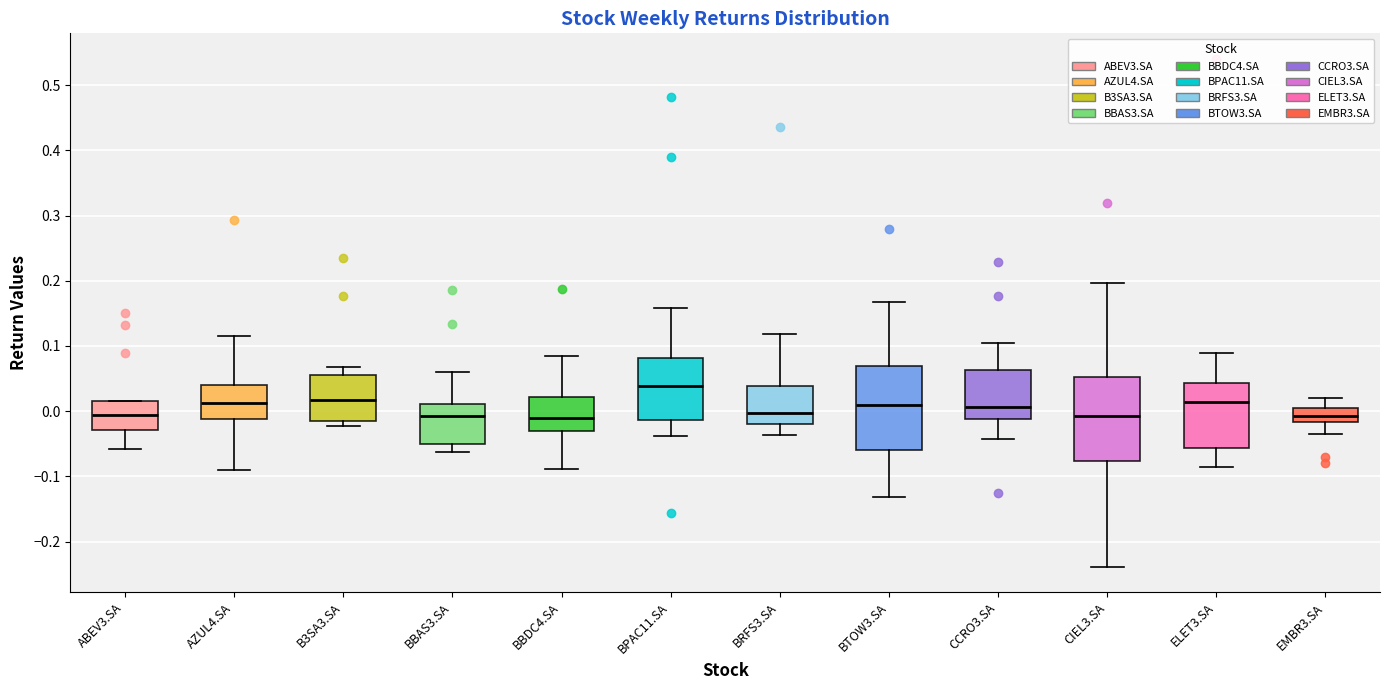

Reading left to right, read every box against the y-axis: the position of its median line, the range the box covers, and the ends of its whiskers. The values are not printed on the chart, so give them approximately, as read against the axis.

ABEV3.SA: median -0.01, box -0.03 to 0.02, whiskers -0.06 to 0.02
AZUL4.SA: median 0.01, box -0.01 to 0.04, whiskers -0.09 to 0.12
B3SA3.SA: median 0.02, box -0.01 to 0.06, whiskers -0.02 to 0.07
BBAS3.SA: median -0.01, box -0.05 to 0.01, whiskers -0.06 to 0.06
BBDC4.SA: median -0.01, box -0.03 to 0.02, whiskers -0.09 to 0.08
BPAC11.SA: median 0.04, box -0.01 to 0.08, whiskers -0.04 to 0.16
BRFS3.SA: median 0.00, box -0.02 to 0.04, whiskers -0.04 to 0.12
BTOW3.SA: median 0.01, box -0.06 to 0.07, whiskers -0.13 to 0.17
CCRO3.SA: median 0.01, box -0.01 to 0.06, whiskers -0.04 to 0.10
CIEL3.SA: median -0.01, box -0.08 to 0.05, whiskers -0.24 to 0.20
ELET3.SA: median 0.01, box -0.06 to 0.04, whiskers -0.09 to 0.09
EMBR3.SA: median -0.01, box -0.02 to 0.01, whiskers -0.03 to 0.02